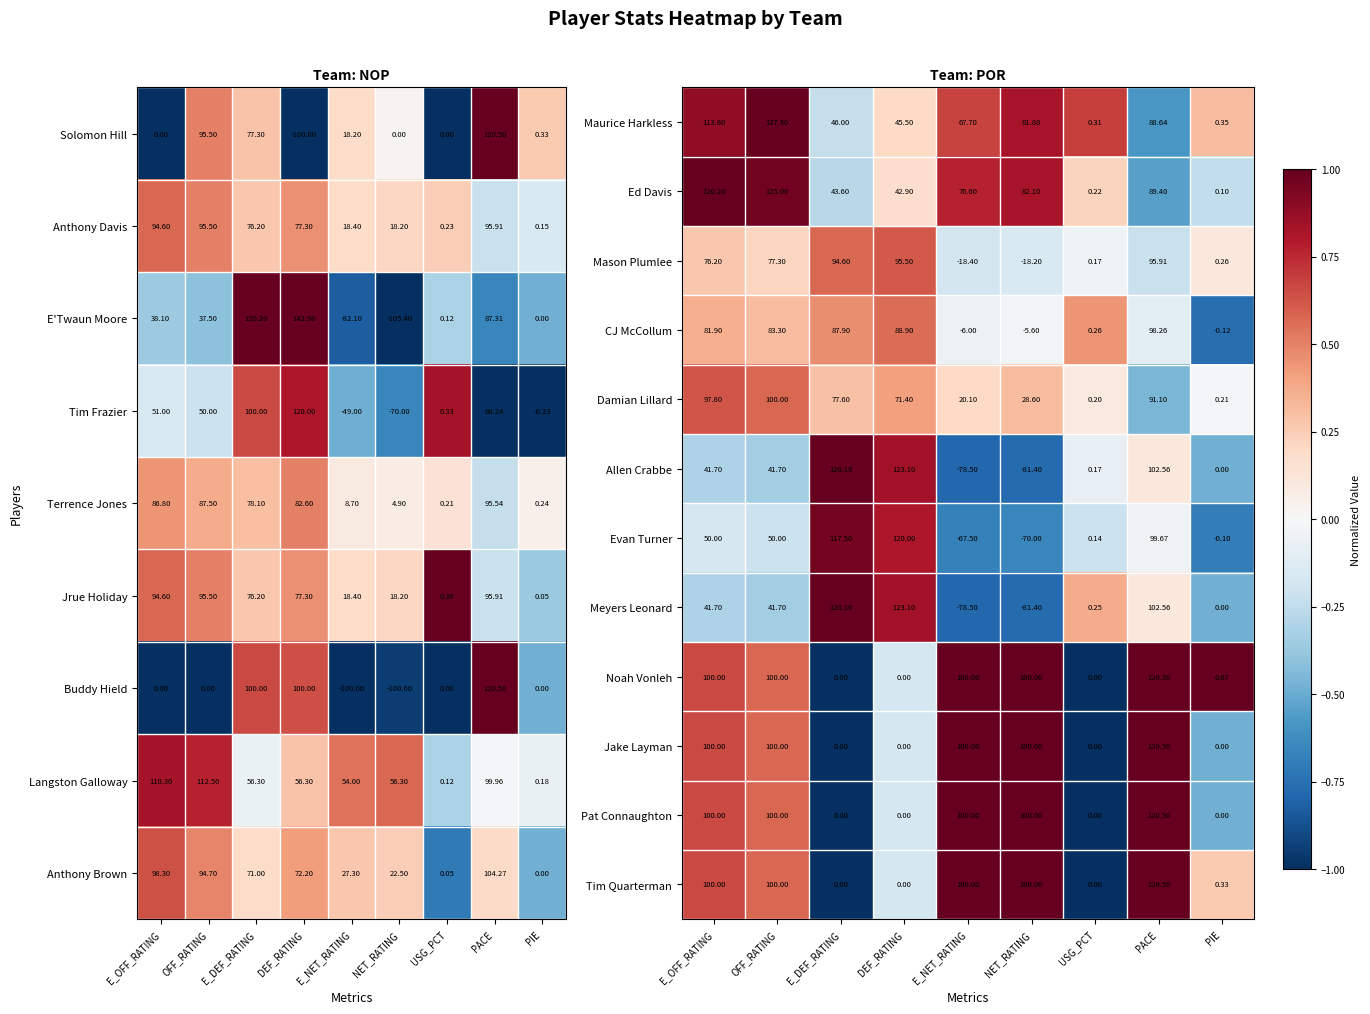

How many negative values does the Meyers Leonard series have?

2